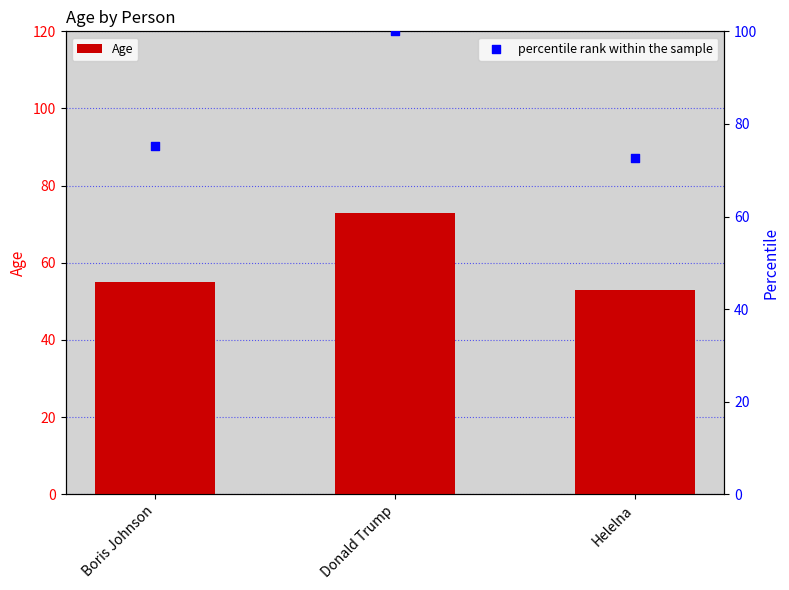

Is the value of percentile rank within the sample at Donald Trump greater than the value of Age at Boris Johnson?

Yes